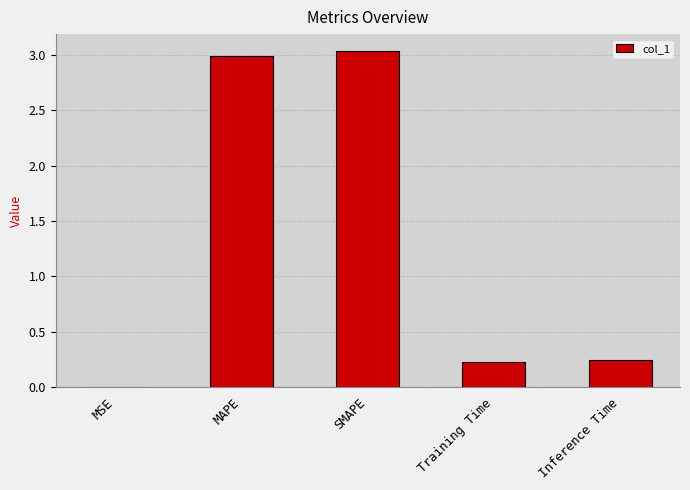

What is the sum of the values at SMAPE and Inference Time?

3.3